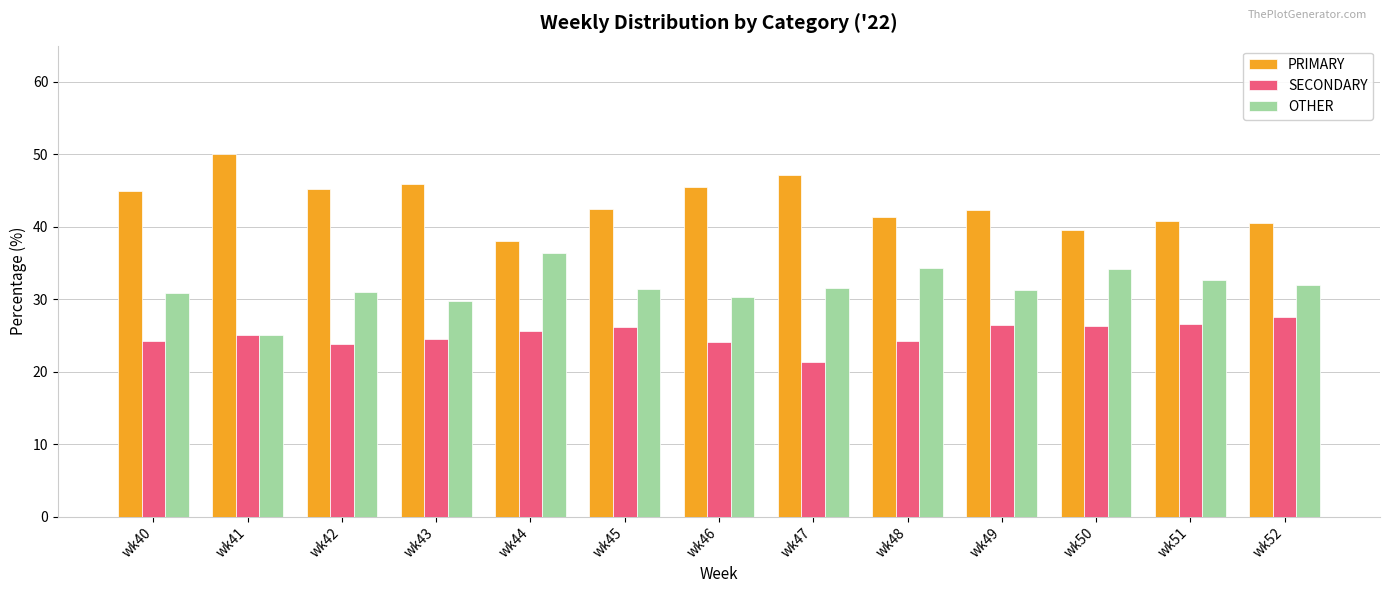

What is the value of the PRIMARY bar at the 13th from the left?

40.5